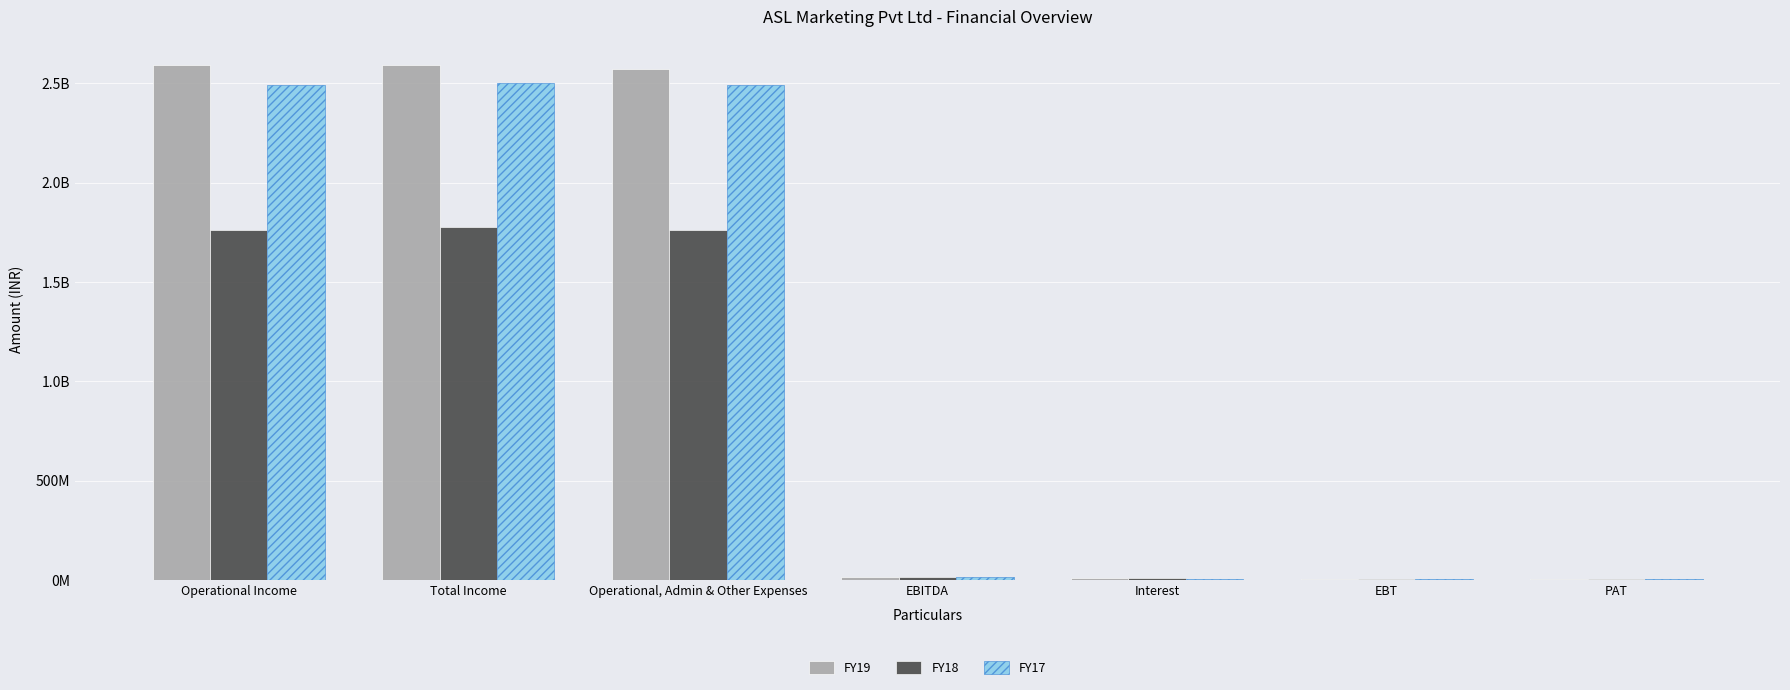

What are all the series names shown in the legend?

FY19, FY18, FY17